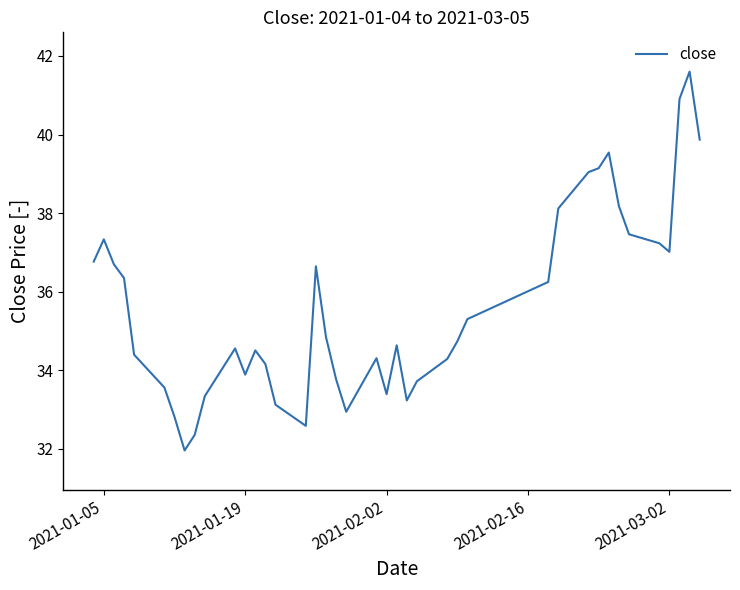

What is the greatest value displayed?

41.6